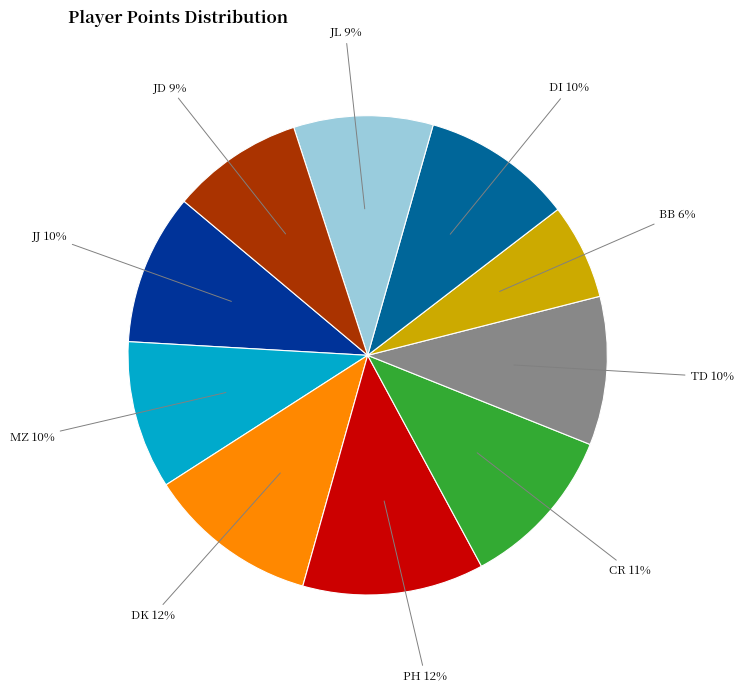

True or false: TD accounts for 3% of the total.

False